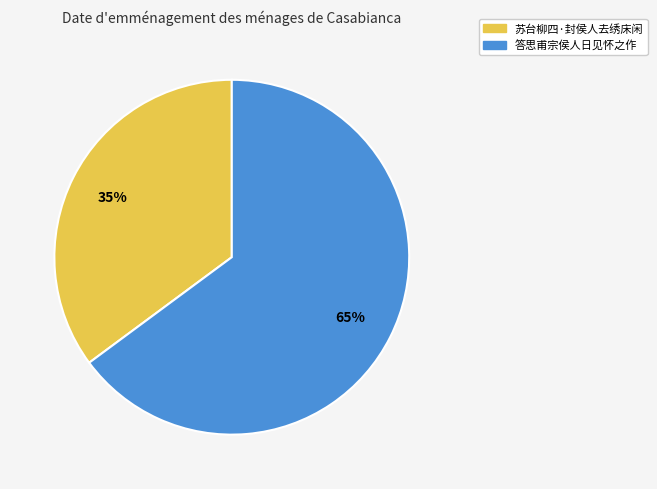

Between 答思甫宗侯人日见怀之作 and 苏台柳四·封侯人去绣床闲, which is larger?

答思甫宗侯人日见怀之作